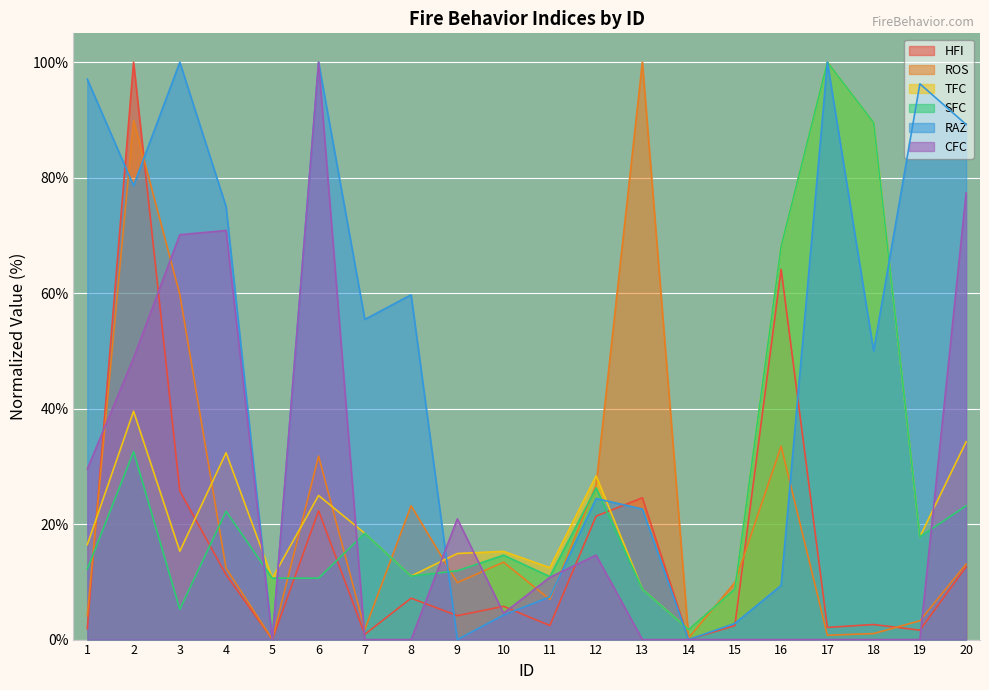

Reading left to right, transcribe all the data shown in this chart.

HFI: 1=1.9	2=100.0	3=25.7	4=11.2	5=0.0	6=22.3	7=0.9	8=7.2	9=4.1	10=5.8	11=2.4	12=21.4	13=24.6	14=0.0	15=2.4	16=64.1	17=2.1	18=2.6	19=1.6	20=12.6
ROS: 1=4.1	2=89.9	3=59.8	4=12.3	5=0.0	6=31.8	7=1.7	8=23.2	9=9.9	10=13.4	11=6.9	12=26.8	13=100.0	14=0.3	15=9.9	16=33.5	17=0.8	18=1.0	19=3.3	20=13.1
TFC: 1=16.4	2=39.5	3=15.3	4=32.3	5=10.6	6=25.0	7=18.4	8=11.0	9=14.9	10=15.3	11=12.5	12=28.4	13=8.7	14=1.7	15=8.7	16=68.1	17=100.0	18=89.5	19=17.8	20=34.3
SFC: 1=12.2	2=32.6	3=5.3	4=22.2	5=10.6	6=10.6	7=18.4	8=11.0	9=11.9	10=14.6	11=10.9	12=26.3	13=8.7	14=1.7	15=8.7	16=68.1	17=100.0	18=89.5	19=17.8	20=23.2
RAZ: 1=97.1	2=78.6	3=100.0	4=75.0	5=0.0	6=100.0	7=55.5	8=59.7	9=0.0	10=4.3	11=7.4	12=24.4	13=22.6	14=0.0	15=2.8	16=9.4	17=100.0	18=50.0	19=96.3	20=89.2
CFC: 1=29.5	2=48.8	3=70.1	4=70.9	5=0.0	6=100.0	7=0.0	8=0.0	9=20.9	10=4.6	11=10.8	12=14.6	13=0.0	14=0.0	15=0.0	16=0.0	17=0.0	18=0.0	19=0.0	20=77.4